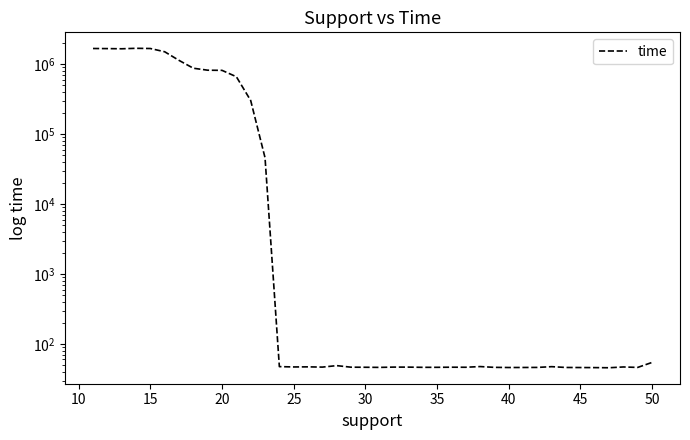

Reading right to left, list all the values displayed in this chart.

54.4	46.2	46.9	45.7	45.9	46.0	46.1	47.3	46.2	46.1	46.0	46.3	47.5	46.4	46.5	46.3	46.3	46.6	46.7	46.2	46.4	46.5	49.0	46.6	47.0	46.9	47.4	45925.9	301851.4	660532.1	814539.4	818692.0	873618.7	1130579.6	1502305.8	1671917.5	1683315.1	1657345.2	1667053.0	1672474.5